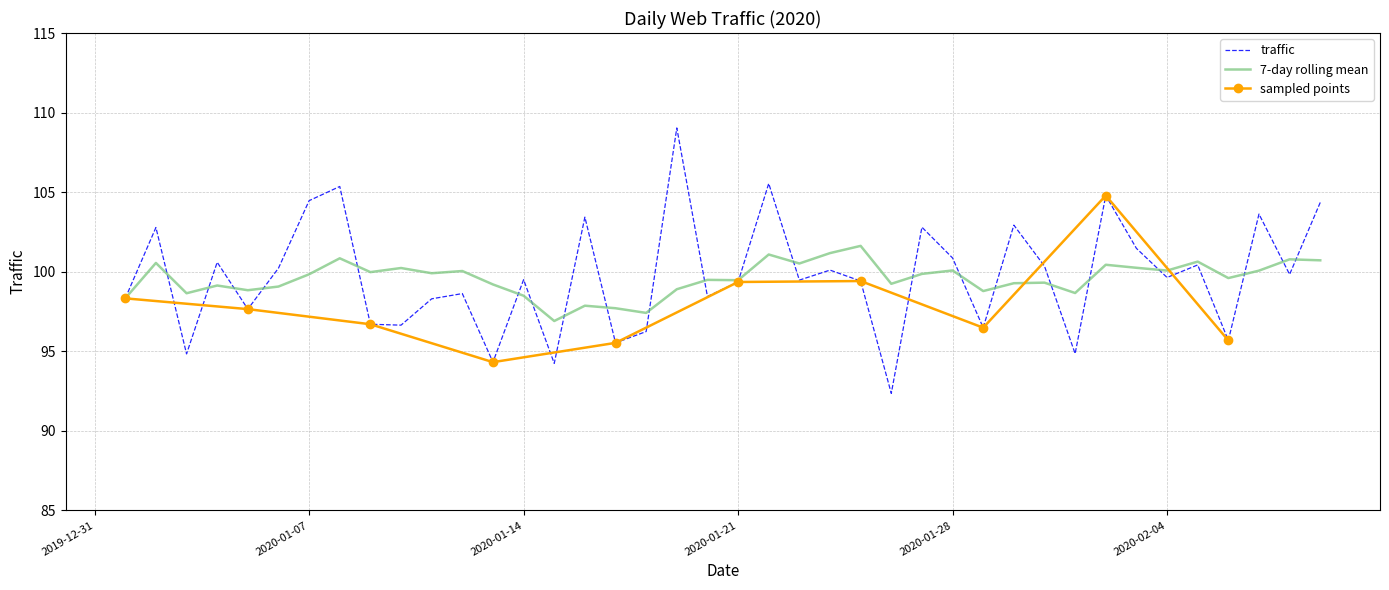

What is the maximum value for traffic?

109.0